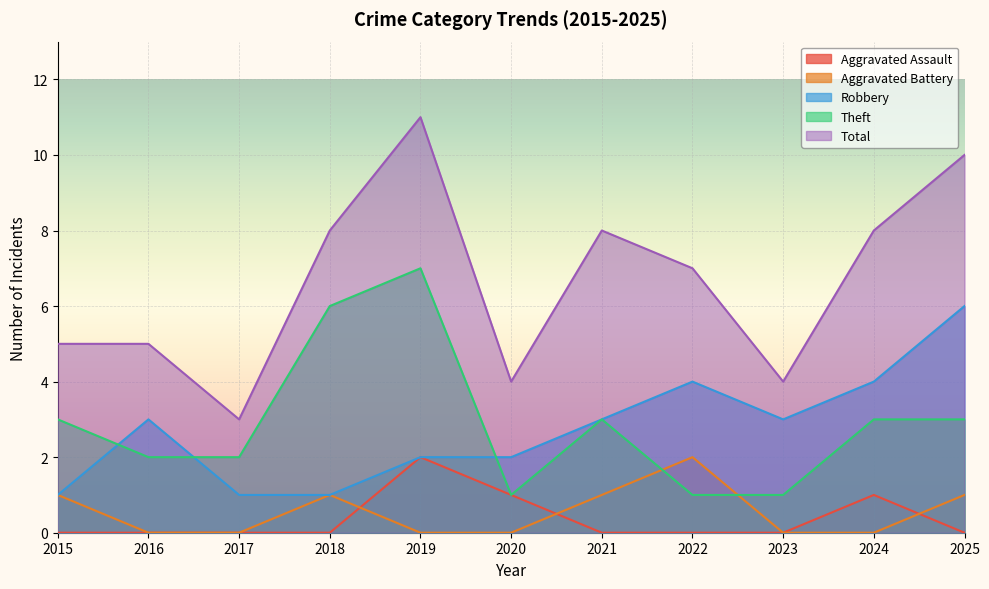

How many interior local valleys does the Robbery series have?

1